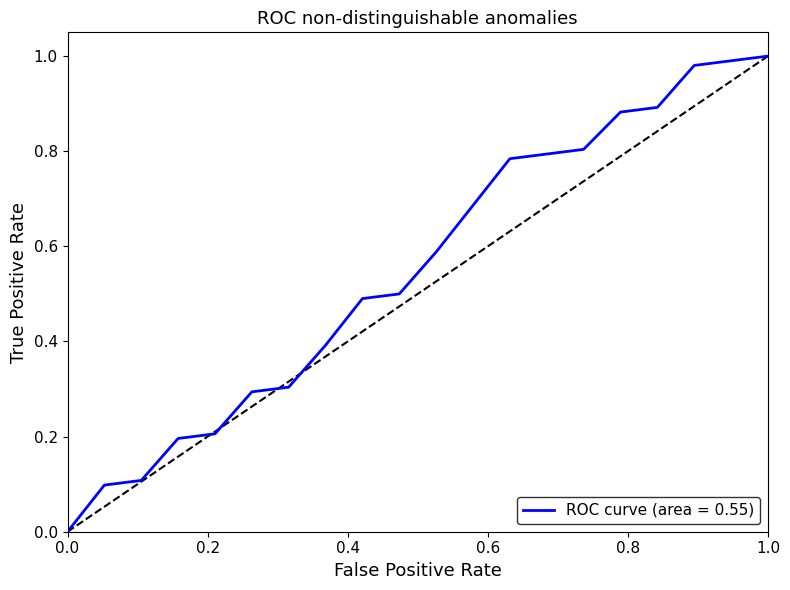

How many categories are shown in the chart?

20